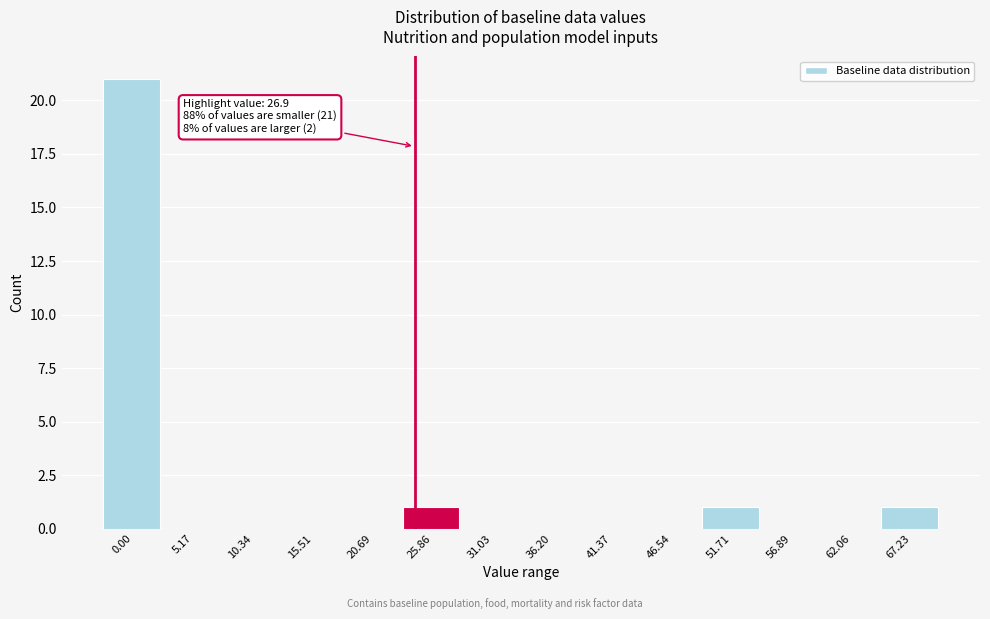

Reading right to left, list all the values displayed in this chart.

67.23=1	62.06=0	56.89=0	51.71=1	46.54=0	41.37=0	36.20=0	31.03=0	25.86=1	20.69=0	15.51=0	10.34=0	5.17=0	0.00=21